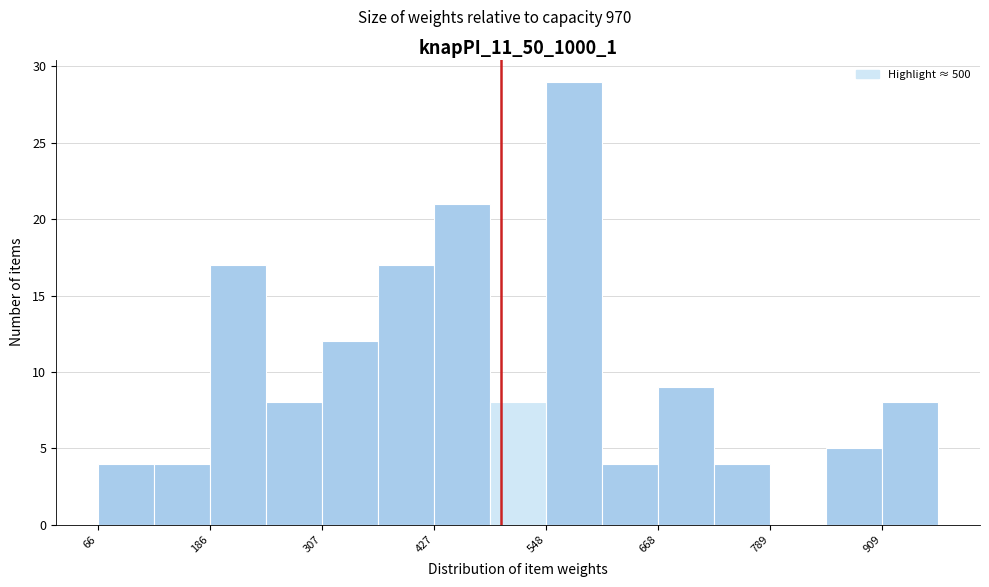

Around what value on the x-axis is the tallest bar? Give the approximate position of its centre, as read against the axis.

580